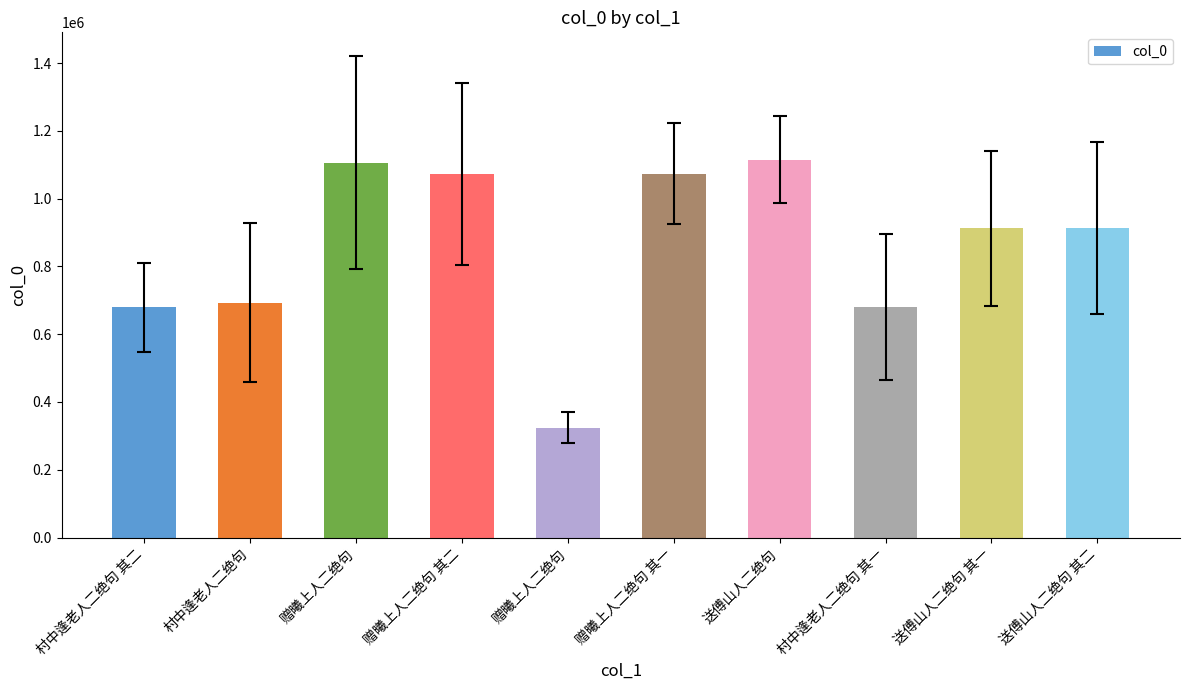

How many bars are there in total?

10